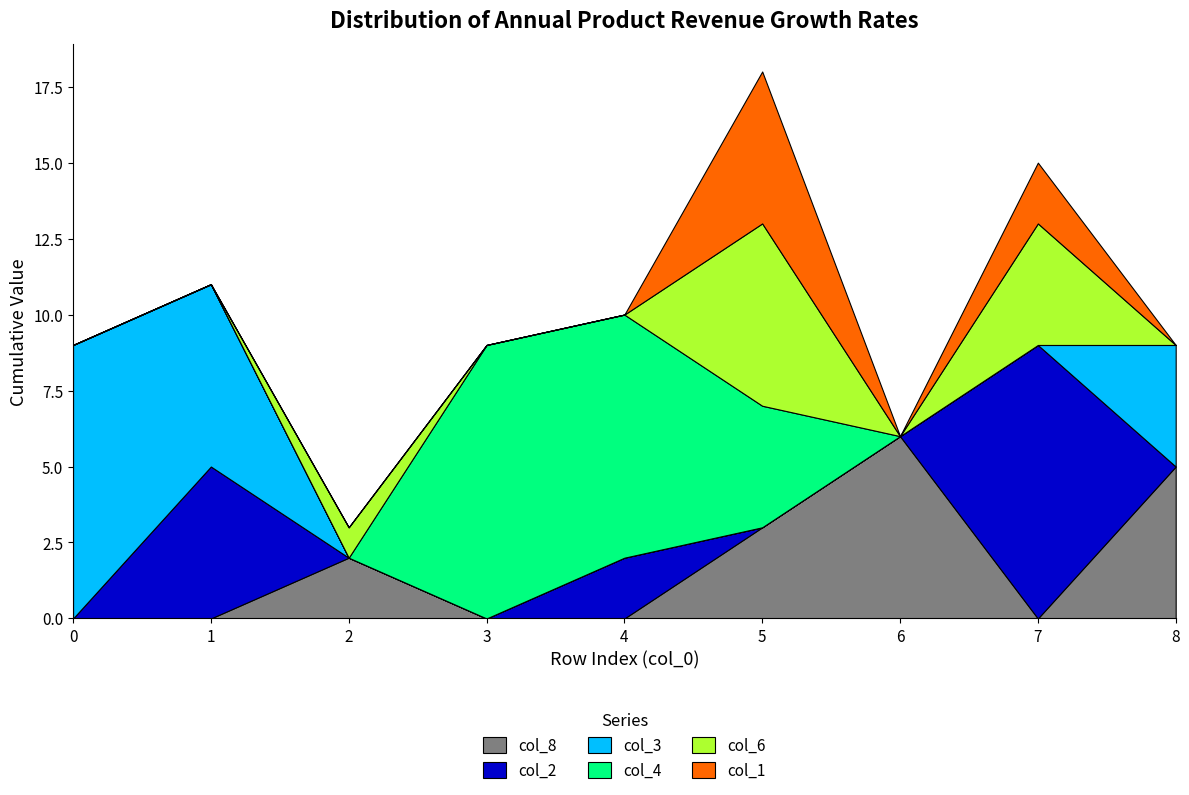

How many values in the col_6 series exceed 0?

3